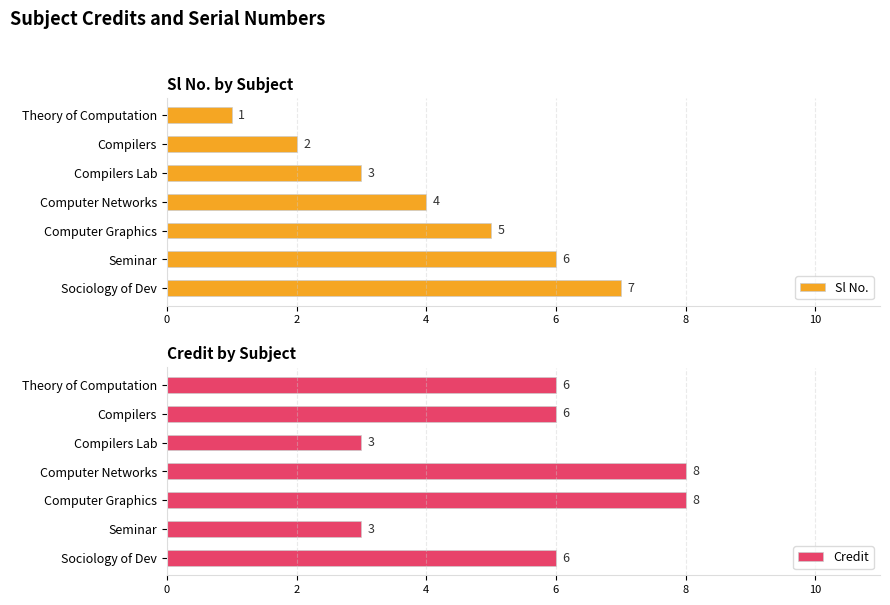

Are the bars horizontal?

Yes